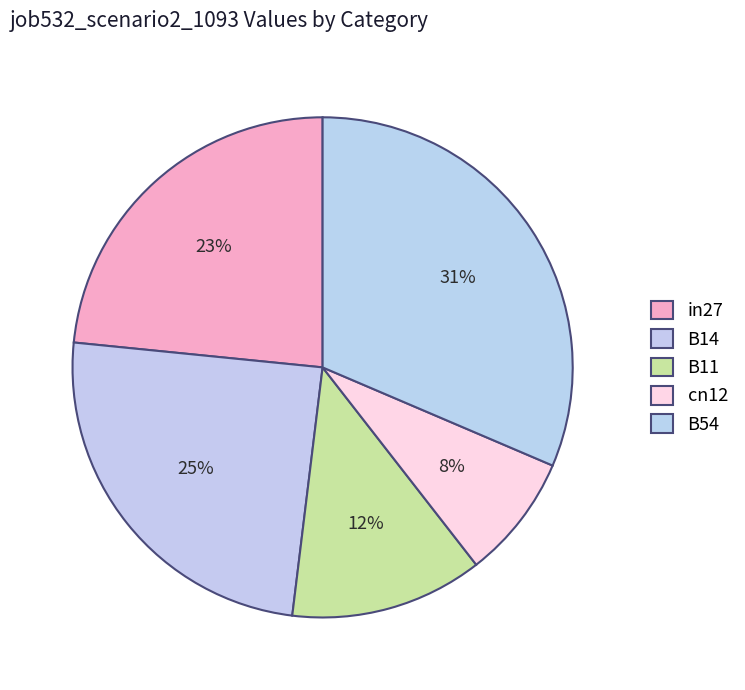

Count the number of slices in the pie.

5